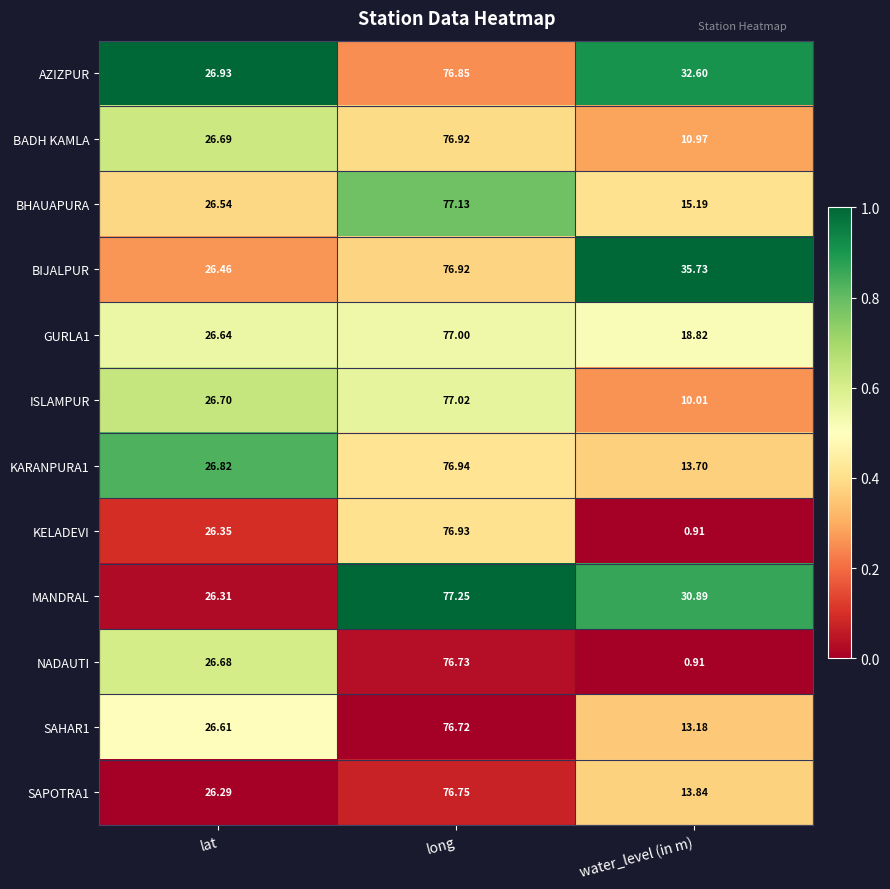

Which category has the highest value across all series?

long